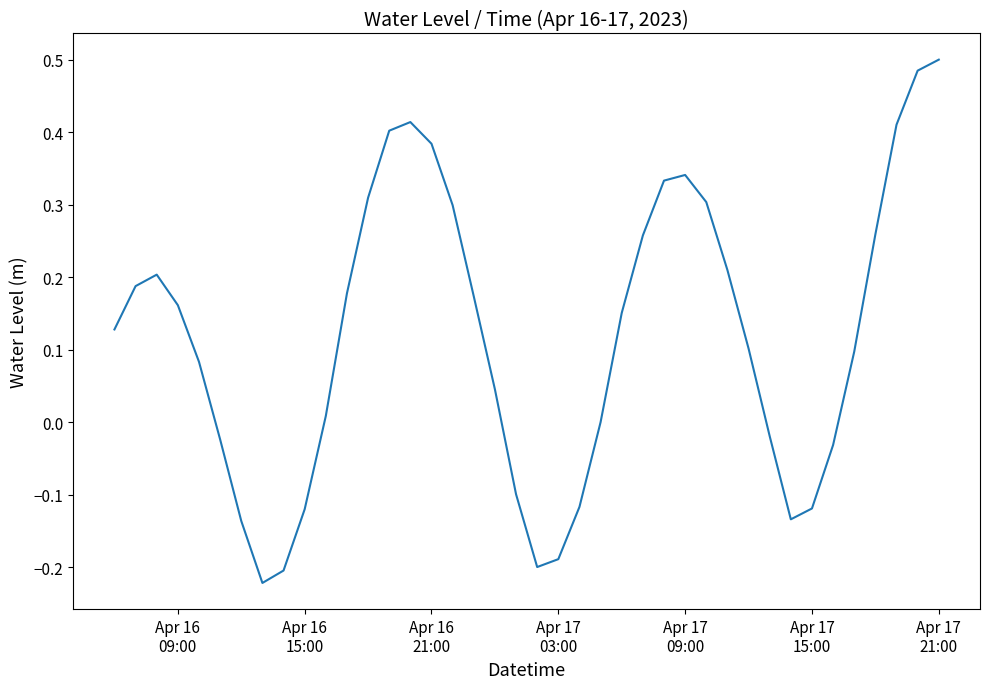

What is the difference between the maximum and minimum values?

0.7